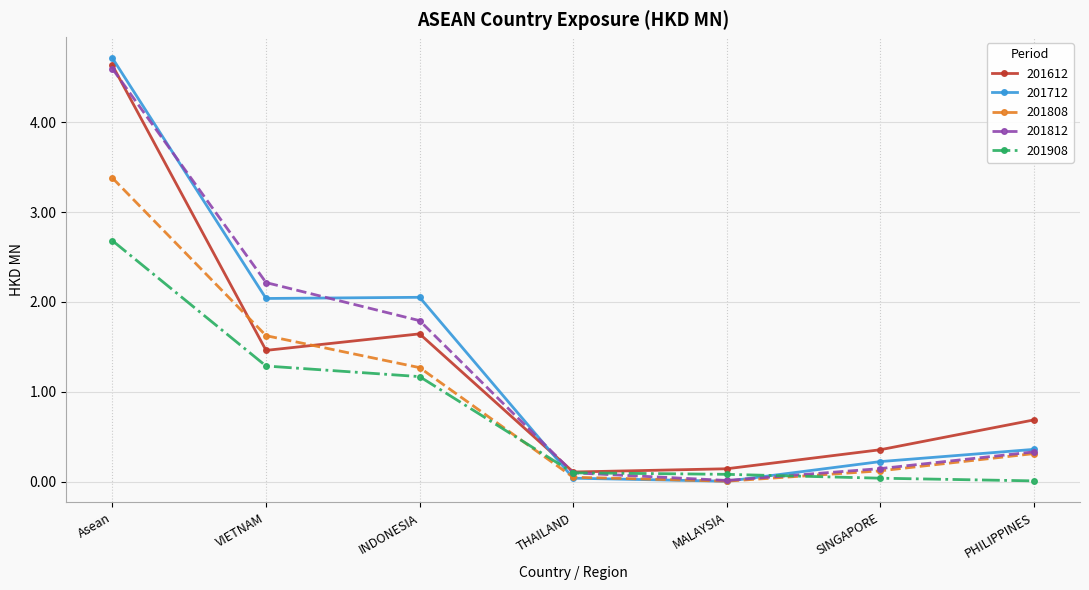

How many data points does each series have?

7